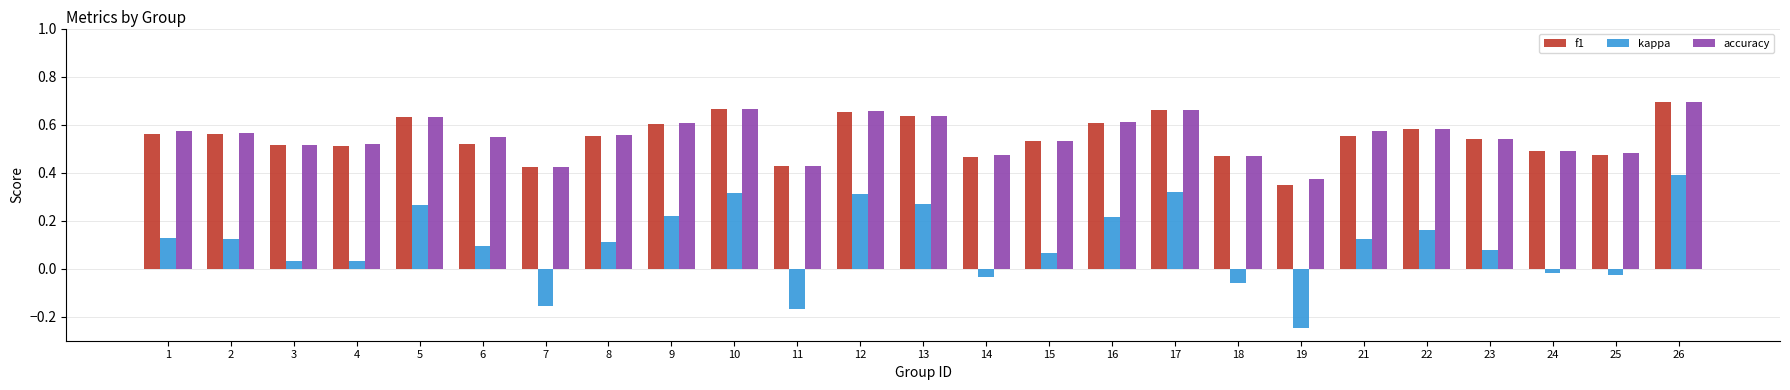

At which label does kappa reach its peak?

26